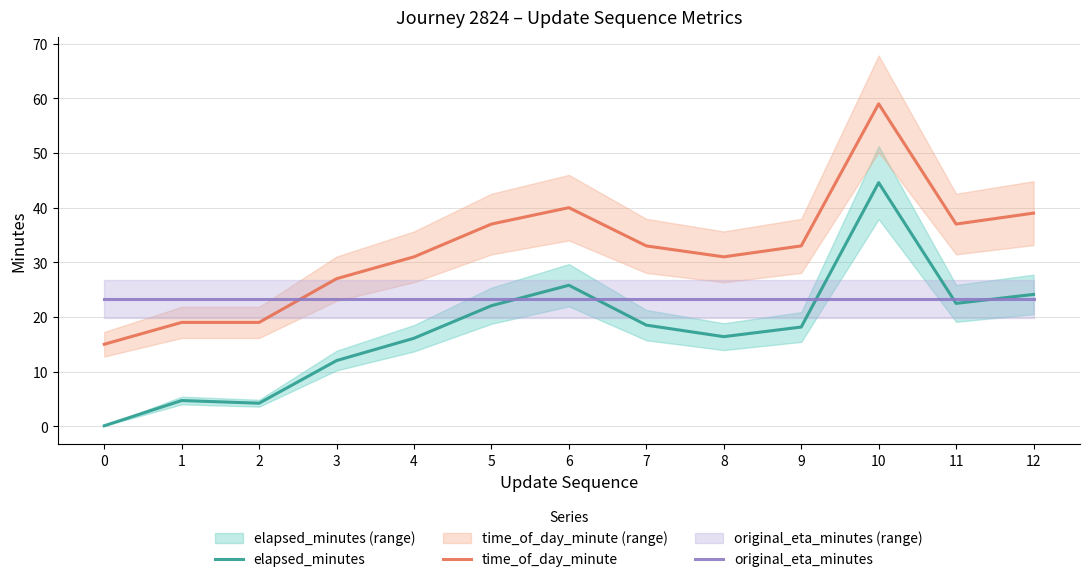

True or false: elapsed_minutes has more than 0 points higher than both neighbors.

True